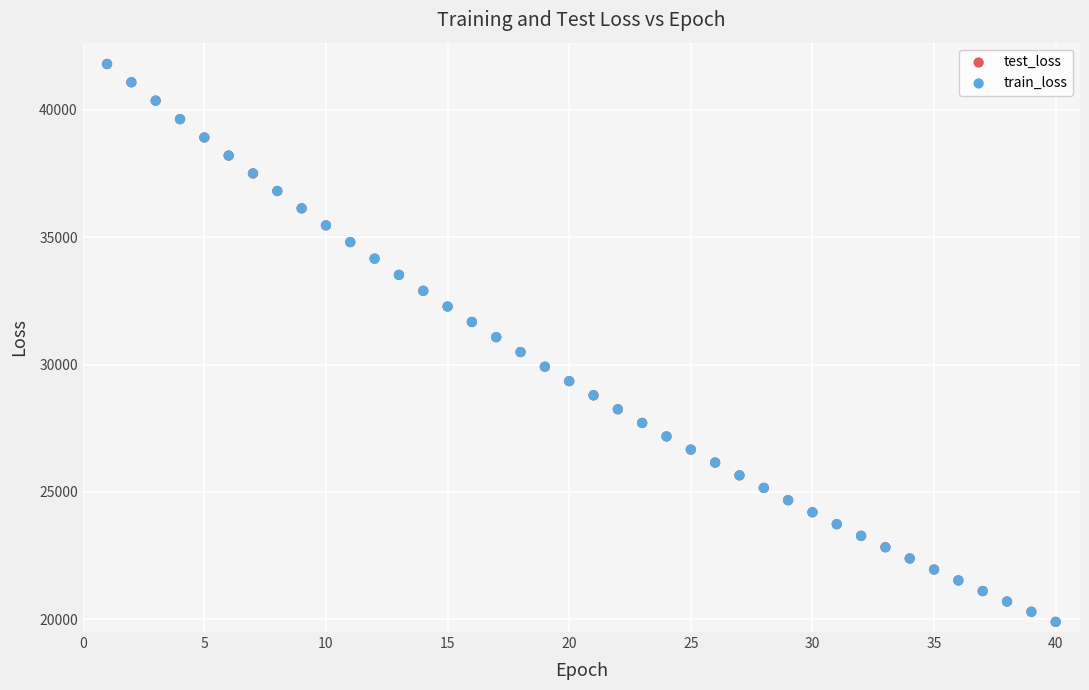

What are all the series names shown in the legend?

test_loss, train_loss